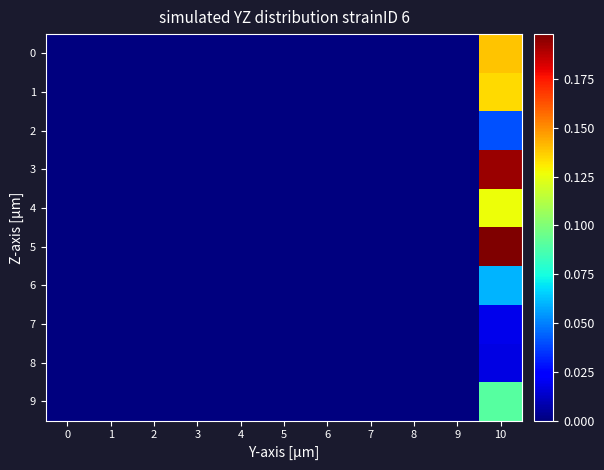

Rank the series by their maximum value, from lowest to highest.

row_8, row_7, row_2, row_6, row_9, row_4, row_1, row_0, row_3, row_5